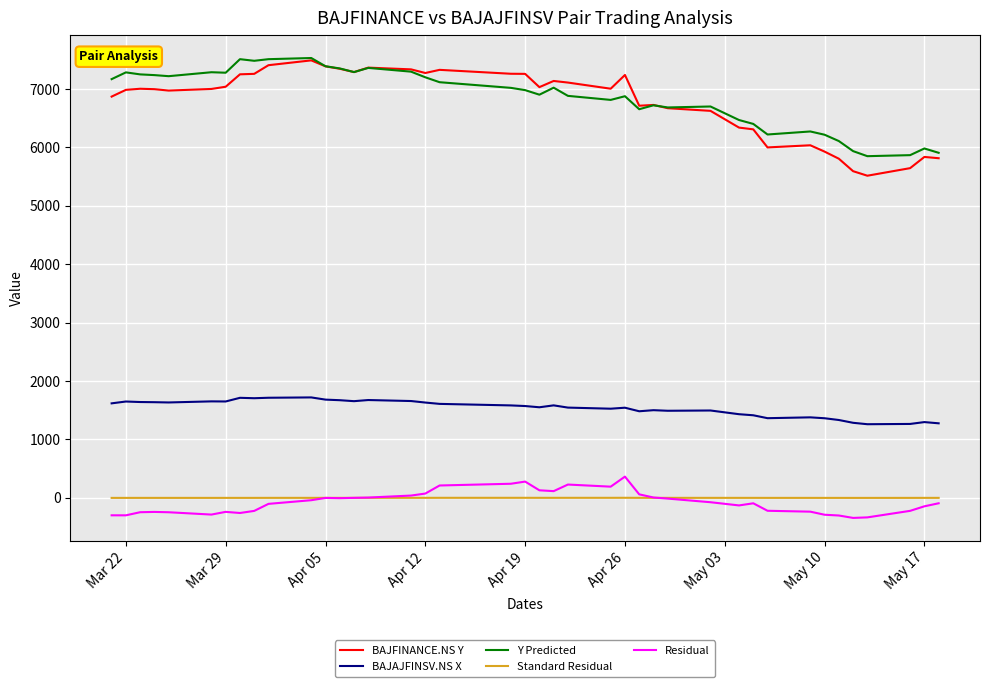

True or false: BAJAJFINSV.NS X and Y Predicted intersect in this chart.

False